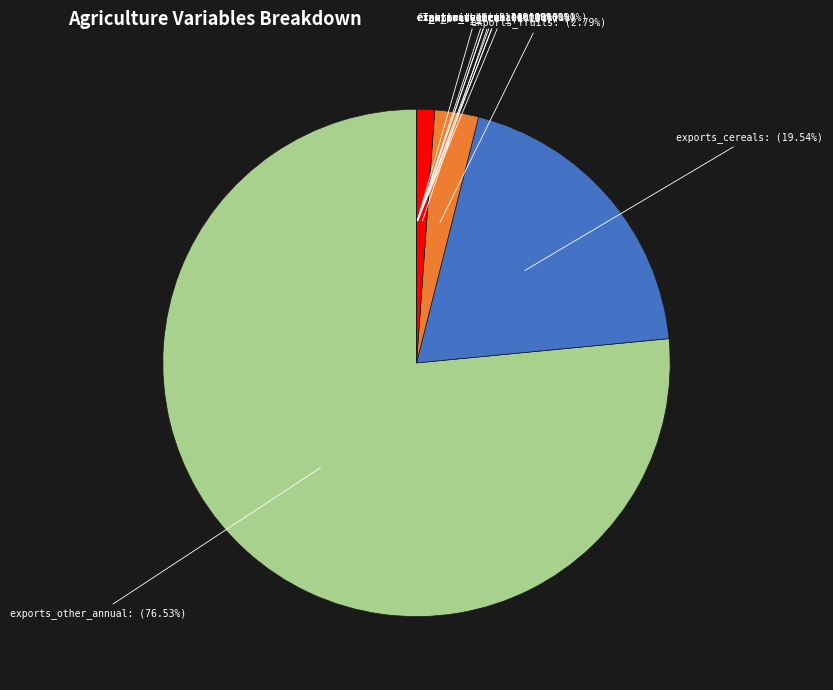

Is there a majority slice in this chart?

Yes